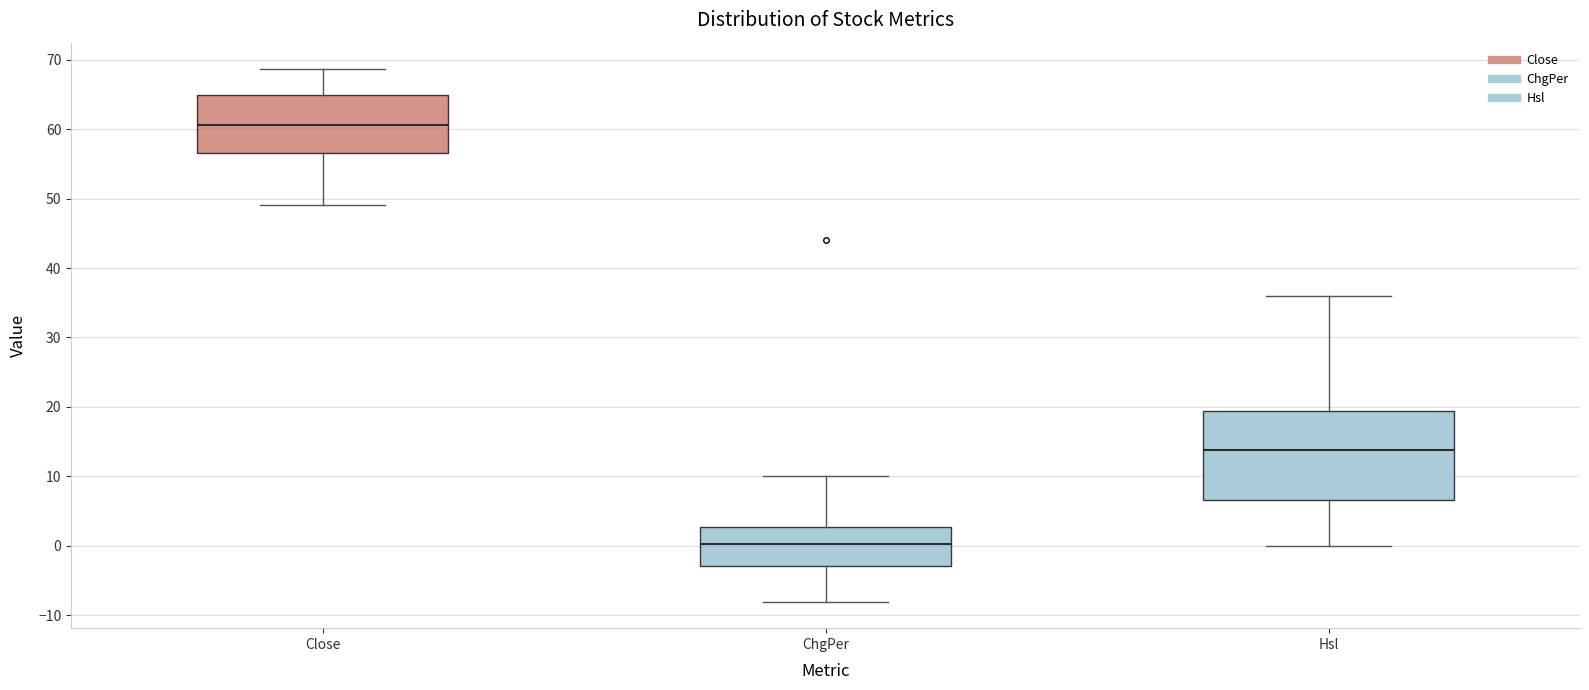

Which box is the tallest, from its lower edge to its upper edge?

Hsl